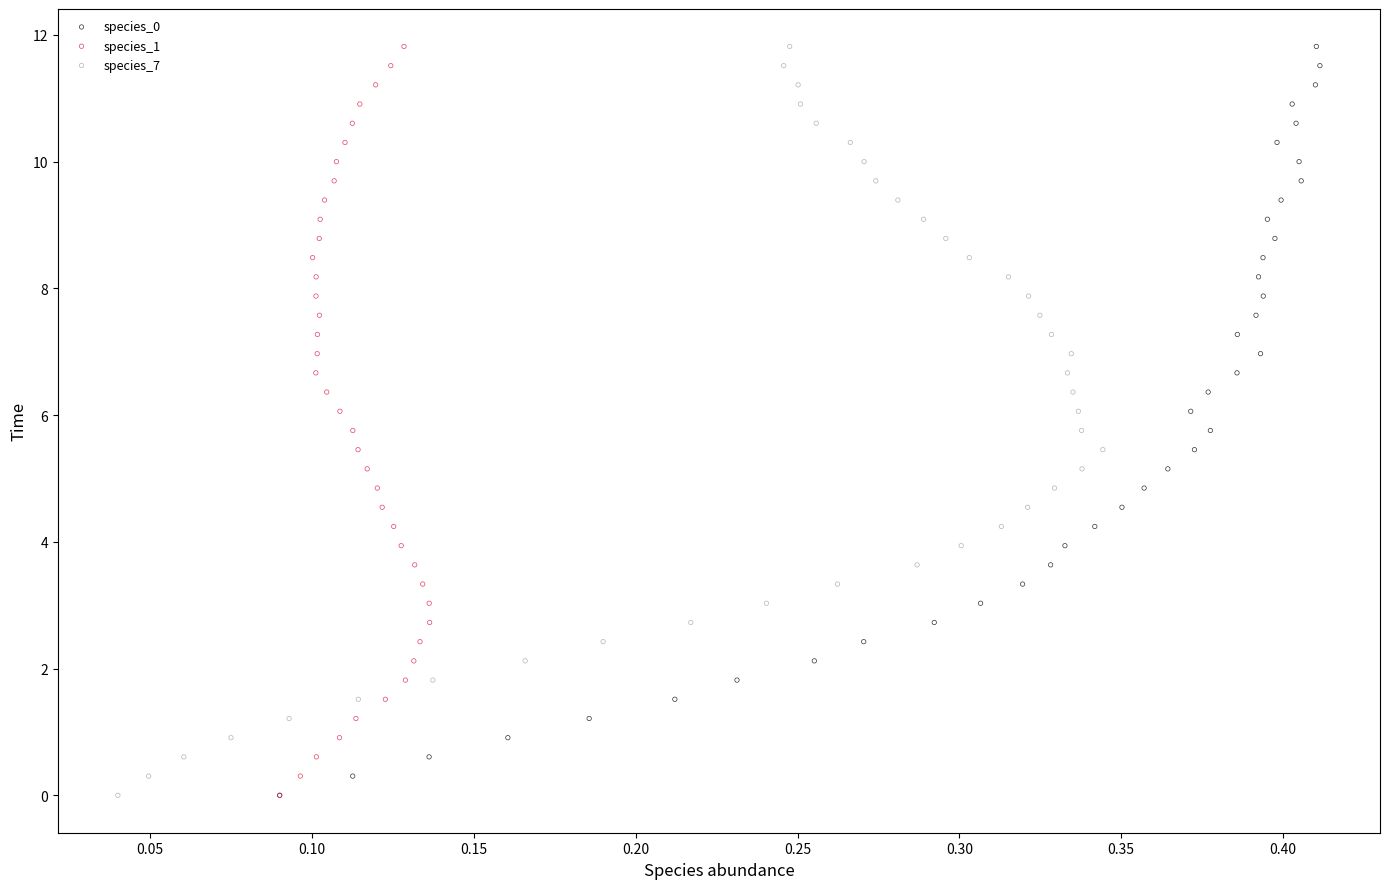

What are all the series names shown in the legend?

species_0, species_1, species_7